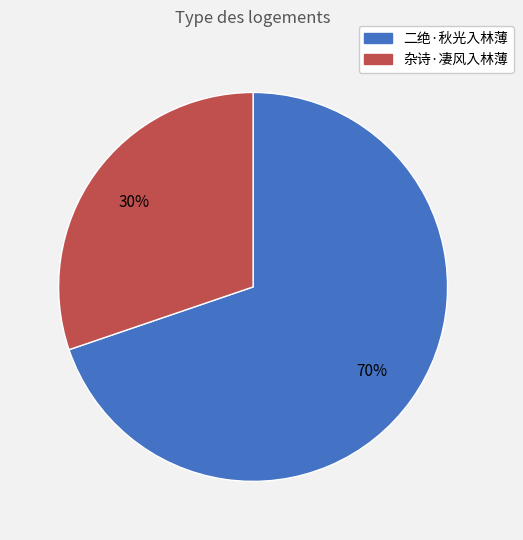

To the nearest percent, what percentage of the pie is 二绝·秋光入林薄?

70%